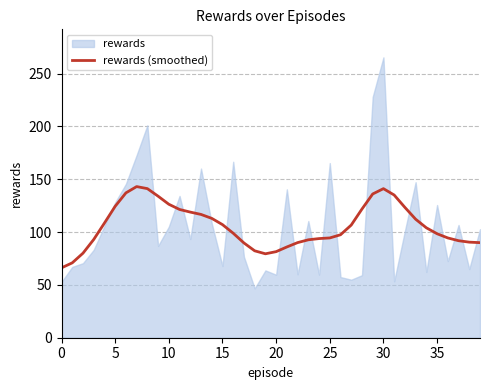

True or false: the data shows 113.0 at 14.

True